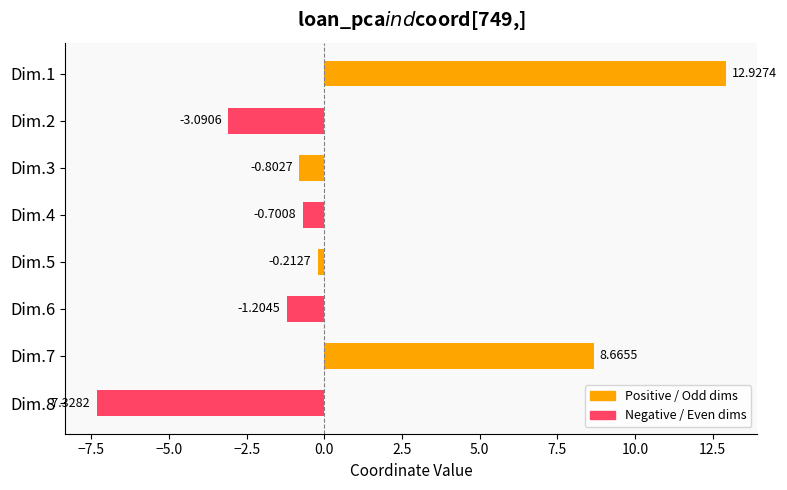

How many data points are less than 0?

6